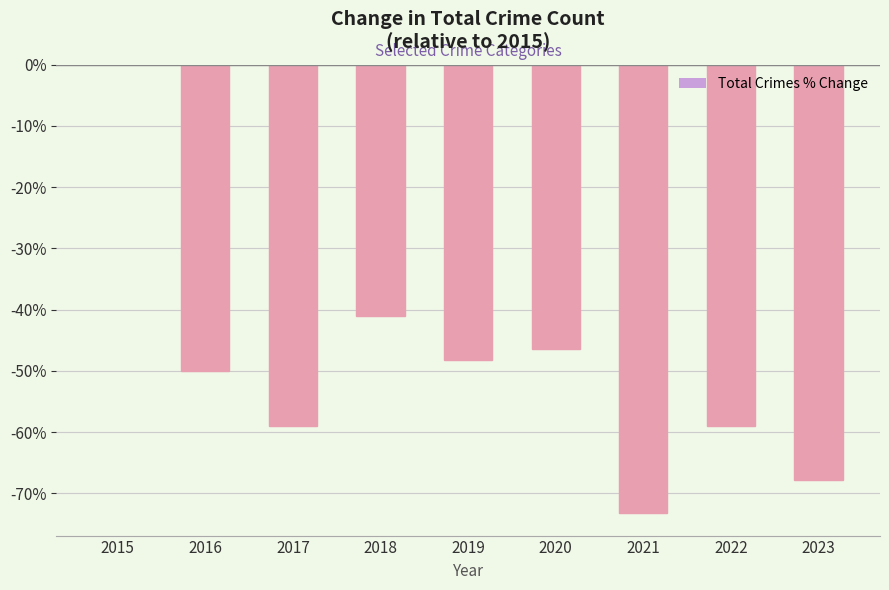

What is the sum of the values at 2015 and 2016?

-50.0